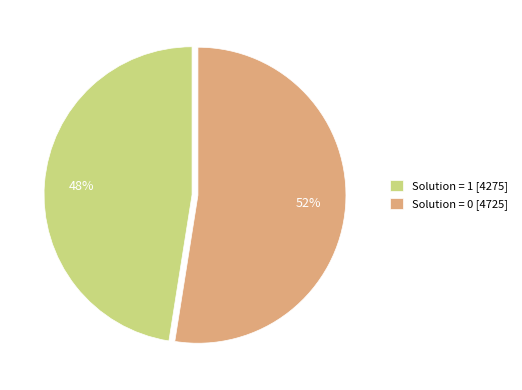

How many segments does this pie chart have?

2